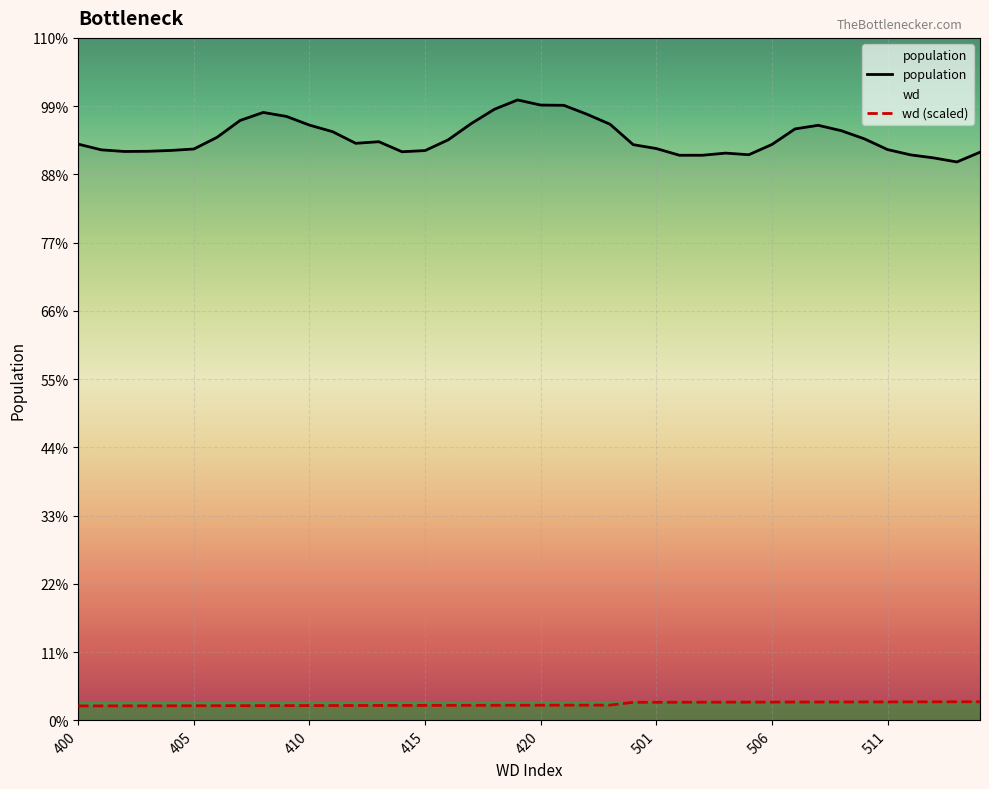

True or false: population and wd (scaled) cross at least once.

False